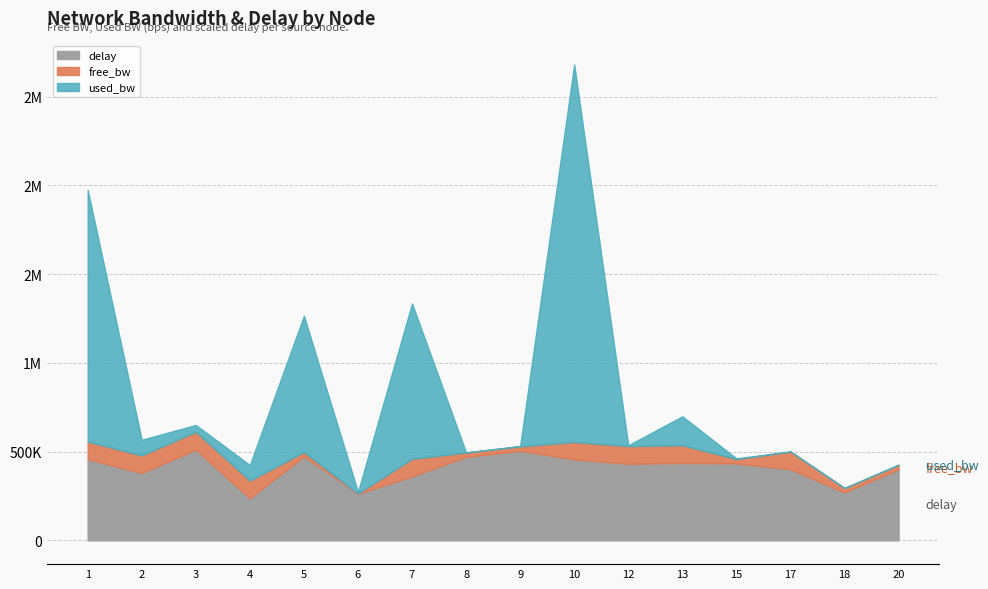

Reading right to left, what are all the values shown in this chart?

free_bw: 20=24998.7	18=24999.8	17=99999.8	15=24996.2	13=99836.6	12=99995.0	10=97872.9	9=24997.4	8=24999.8	7=99124.0	6=1541.5	5=24231.1	4=99911.6	3=99961.7	2=99911.6	1=98581.9
used_bw: 20=1335.6	18=191.9	17=191.9	15=3766.9	13=163430.6	12=4958.8	10=2126954.9	9=2575.1	8=191.9	7=875453.4	6=8532.6	5=768167.2	4=88377.9	3=38316.8	2=88377.9	1=1418033.9
delay: 20=0.8	18=0.5	17=0.8	15=0.9	13=0.9	12=0.9	10=0.9	9=1.0	8=0.9	7=0.7	6=0.5	5=0.9	4=0.5	3=1.0	2=0.8	1=0.9